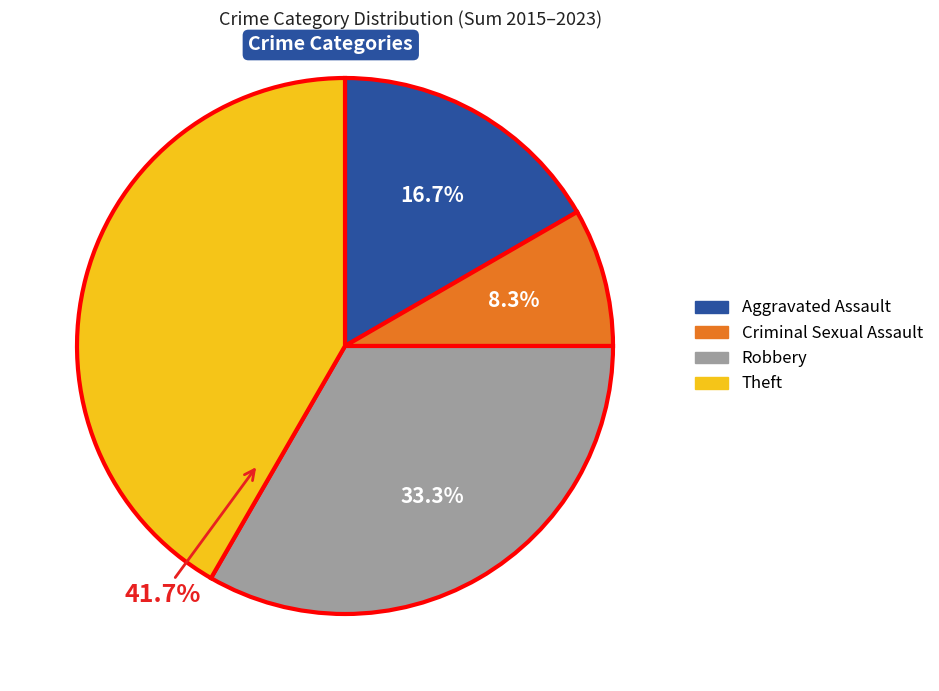

Rank the categories by value from highest to lowest.

Theft, Robbery, Aggravated Assault, Criminal Sexual Assault